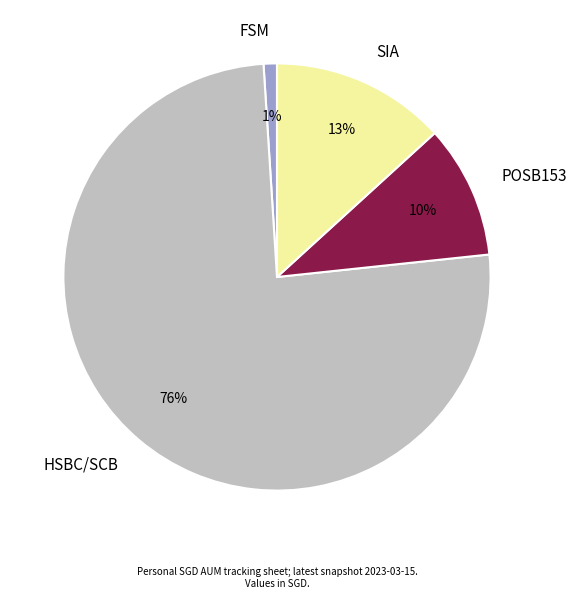

To the nearest percent, what percentage of the pie is SIA?

13%